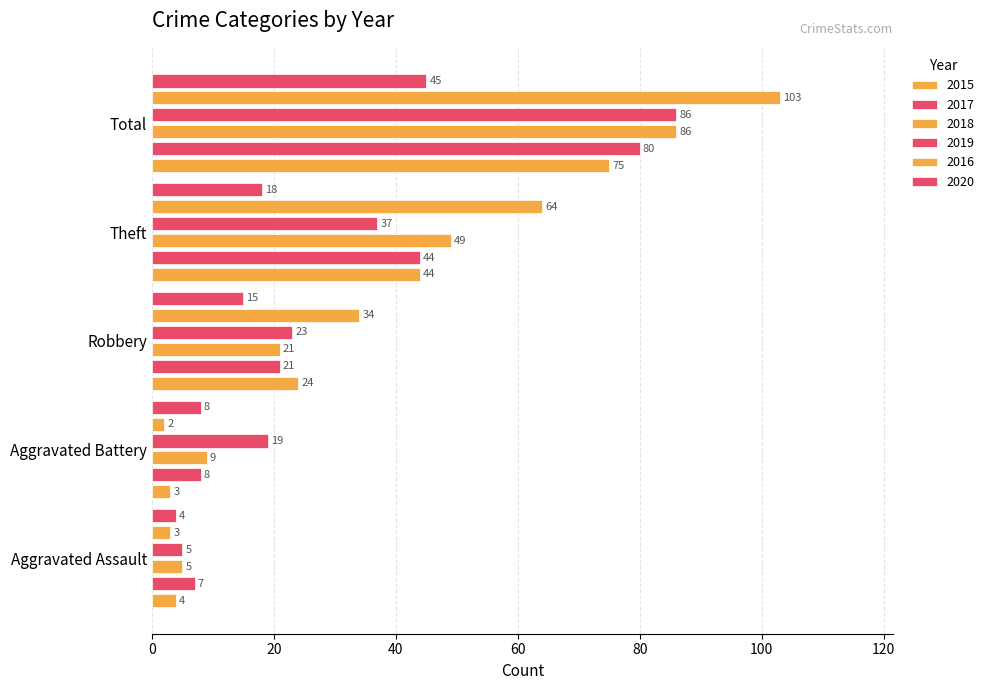

What is the difference between the maximum and second lowest values in the 2019 series?

67